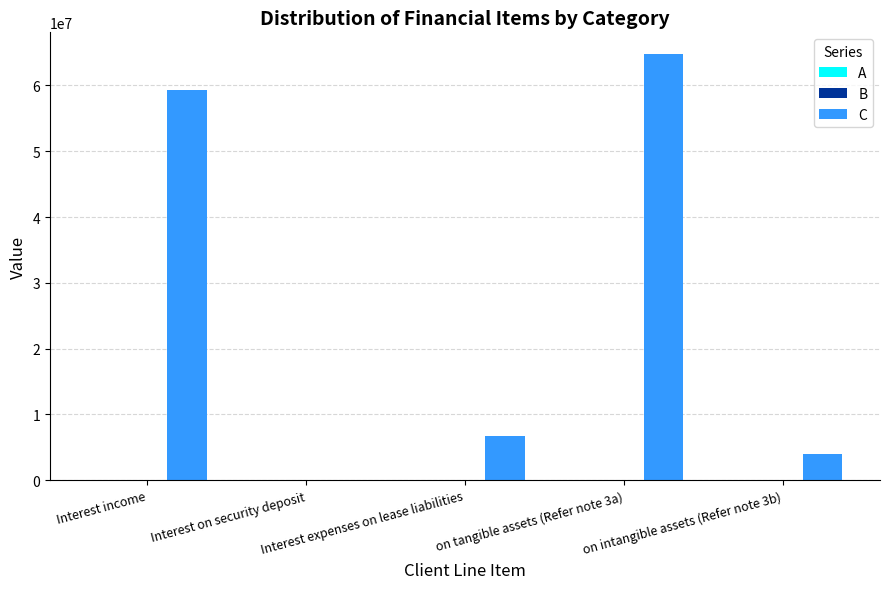

Which series has the largest total across all categories?

C